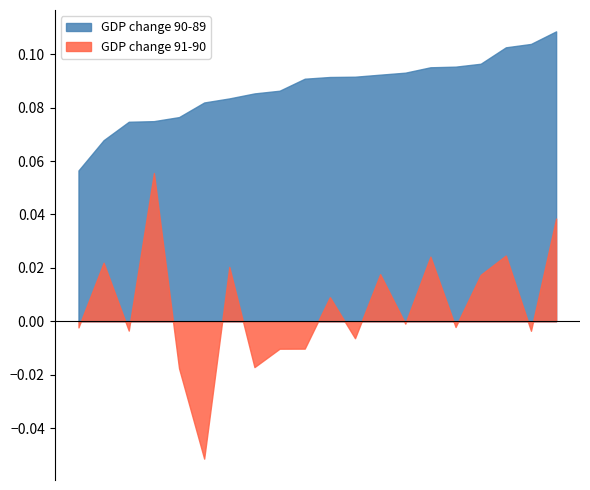

True or false: GDP change 90-89 and GDP change 91-90 intersect in this chart.

False